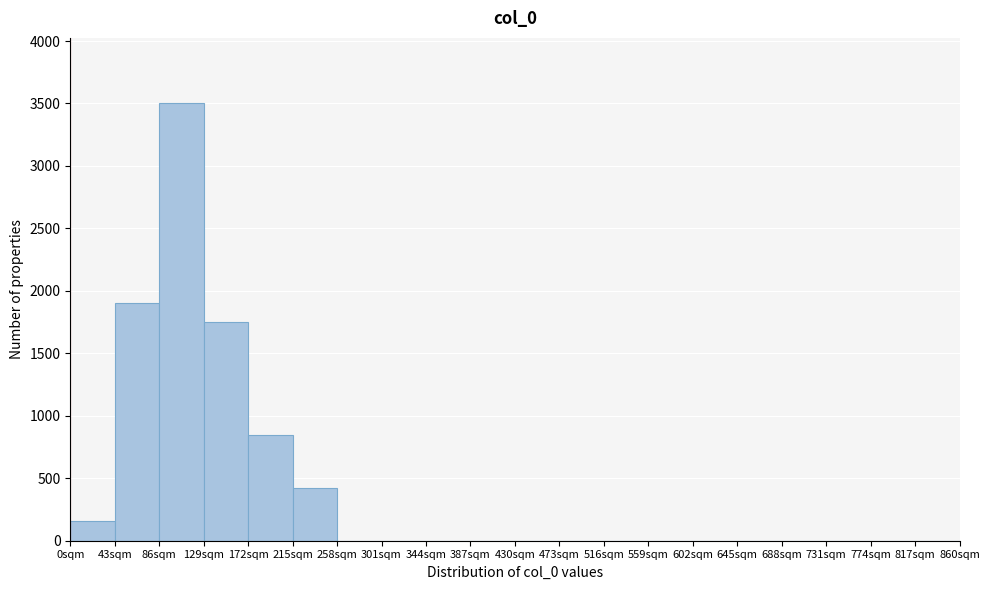

Reading left to right, list every bar in this chart as the range it spans on the x-axis followed by its height. Neither the bar edges nor the heights are printed on the chart, so give them approximately, as read against the axes.

0 to 43: 150
43 to 86: 1900
86 to 129: 3500
129 to 172: 1750
172 to 215: 850
215 to 258: 400
258 to 301: 0
301 to 344: 0
344 to 387: 0
387 to 430: 0
430 to 473: 0
473 to 516: 0
516 to 559: 0
559 to 602: 0
602 to 645: 0
645 to 688: 0
688 to 731: 0
731 to 774: 0
774 to 817: 0
817 to 860: 0